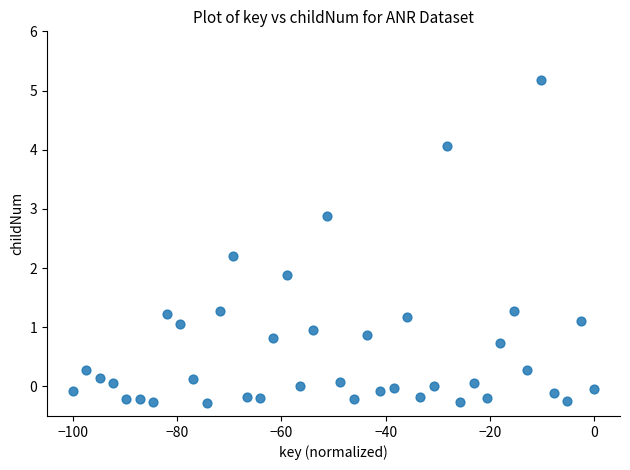

What Y value in the scatter plot is closest to 2?

1.9